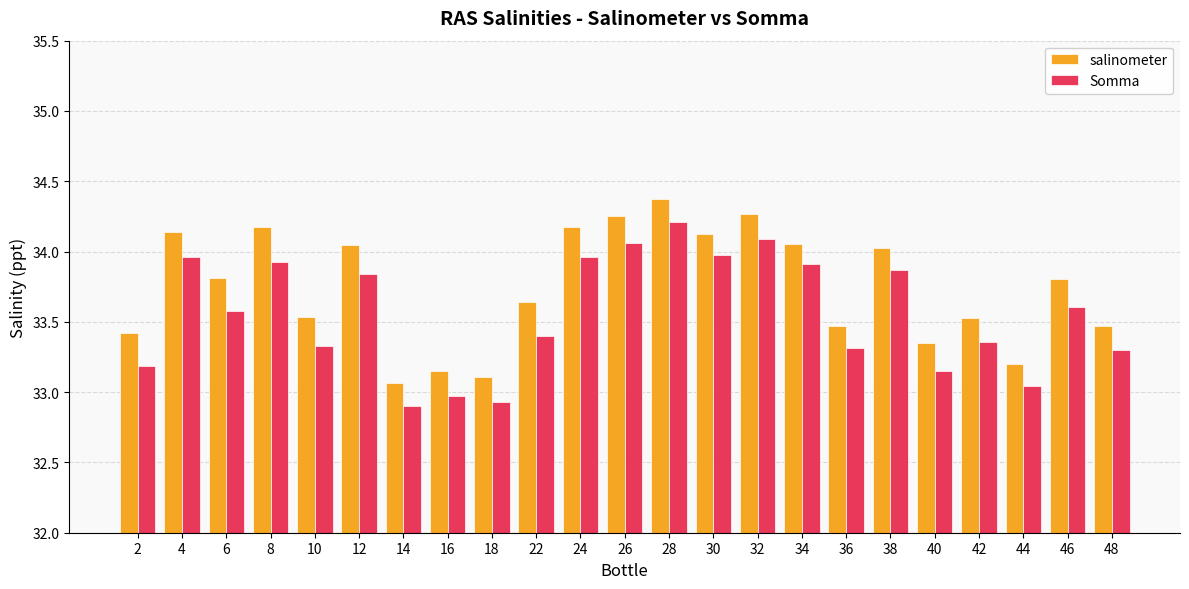

What is the sum of all Somma values?

771.8